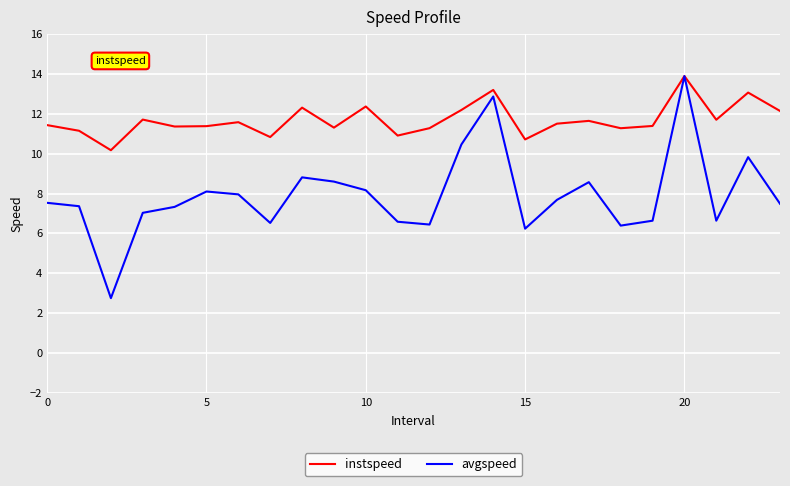

What is the highest value of the instspeed series?

13.9